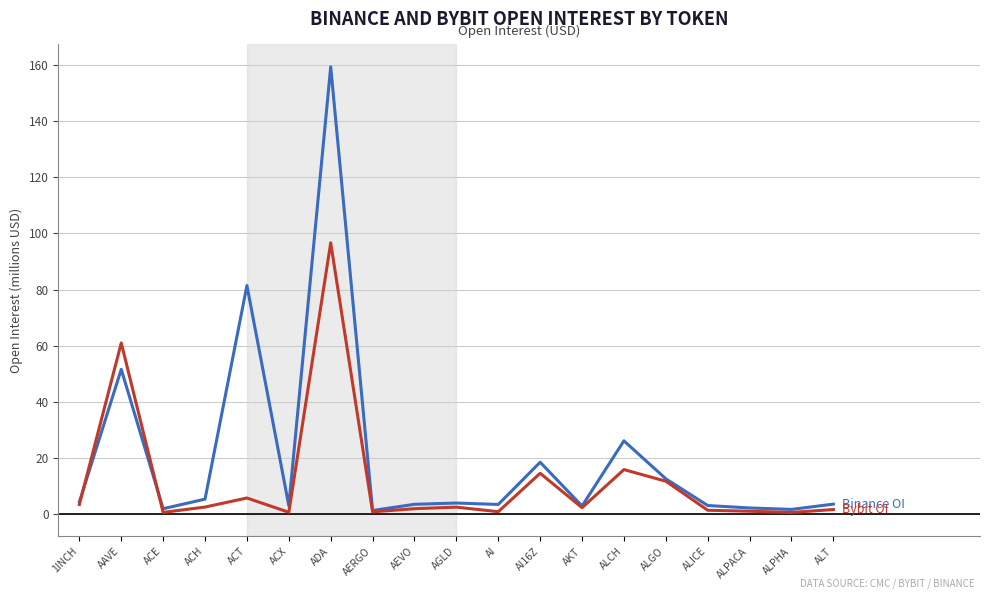

What is the maximum value shown in the chart?

159.3